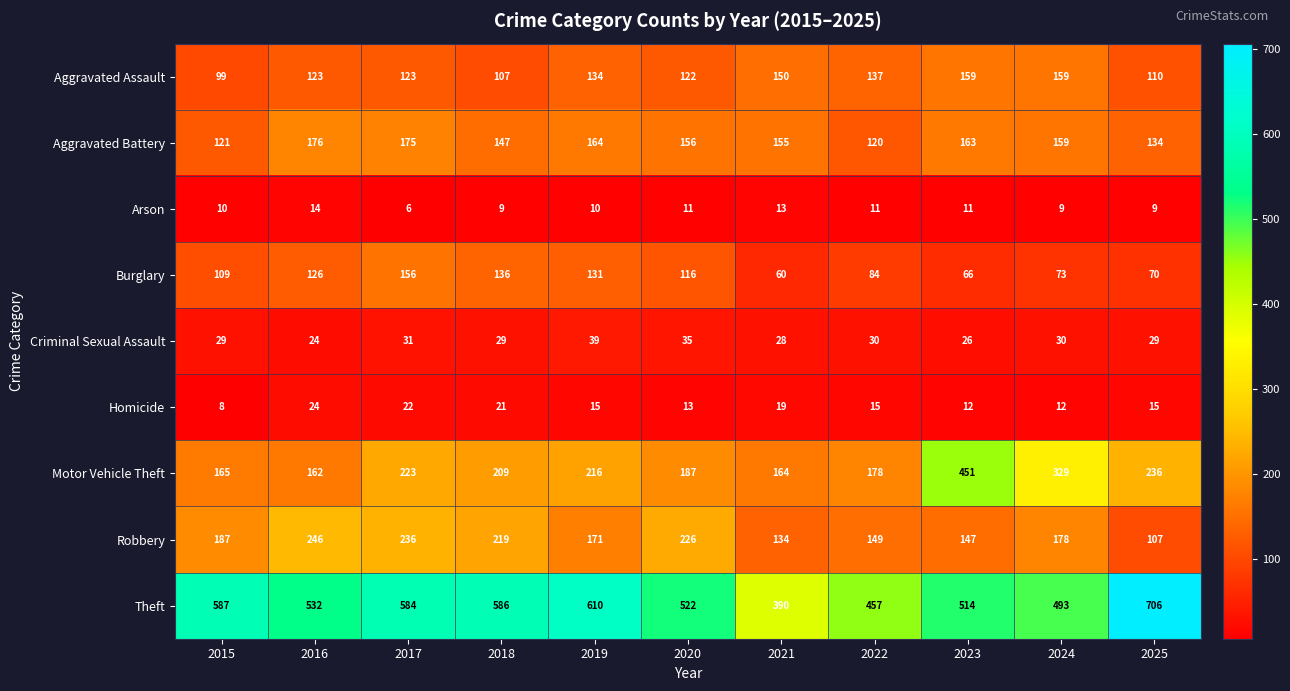

The value of Burglary at 2025 is 70. True or false?

True